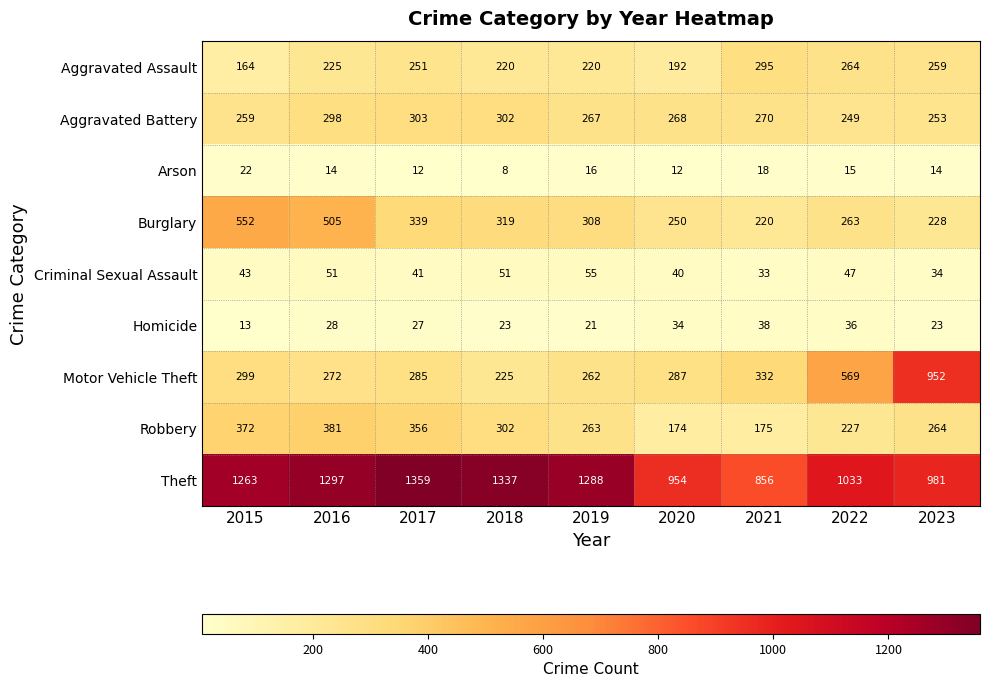

Count the number of data series in this chart.

9